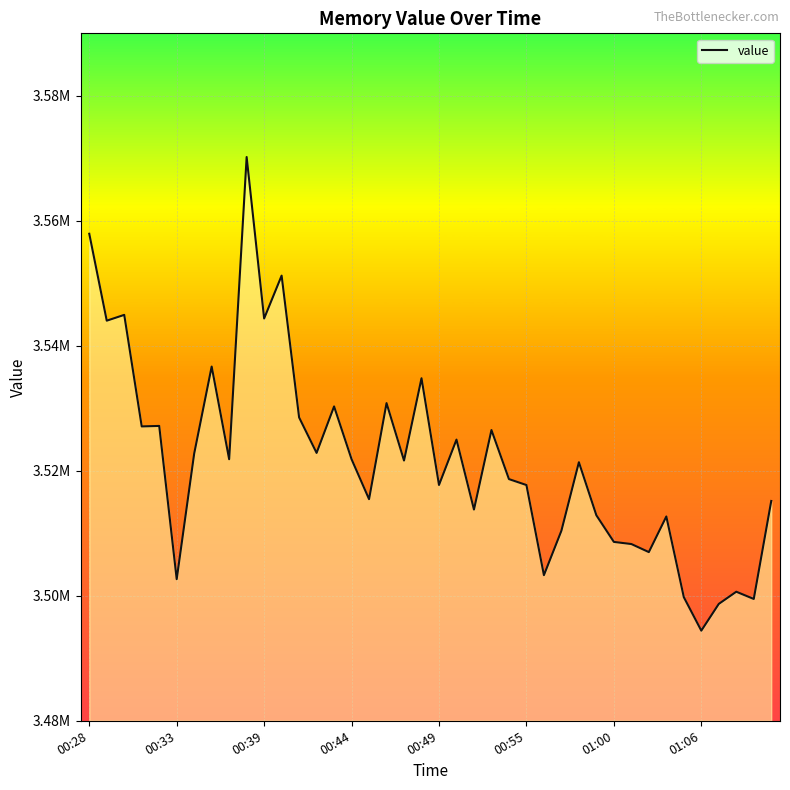

Is this an area chart (filled region under the line)?

Yes